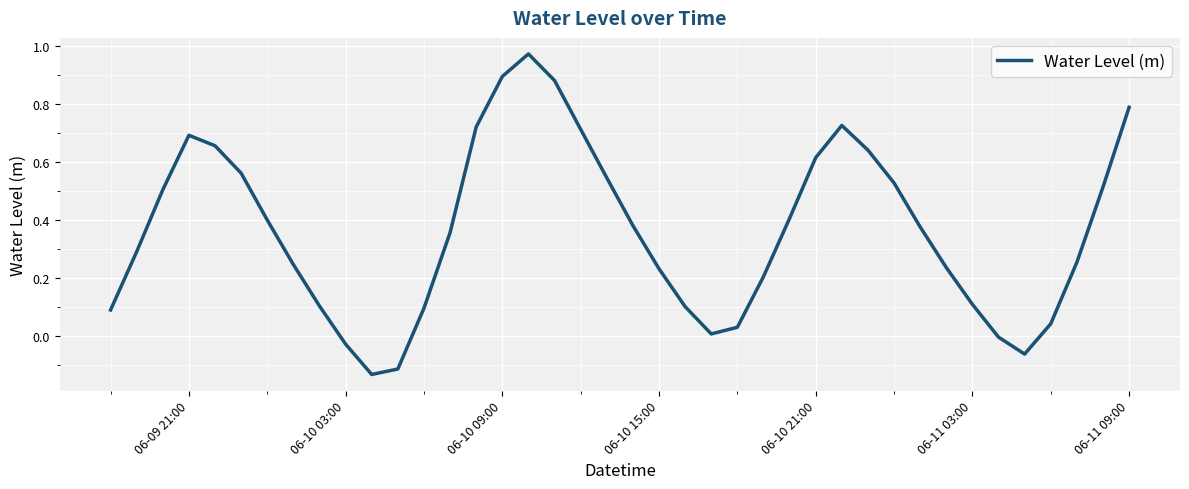

What is the difference between the maximum and minimum values?

1.1